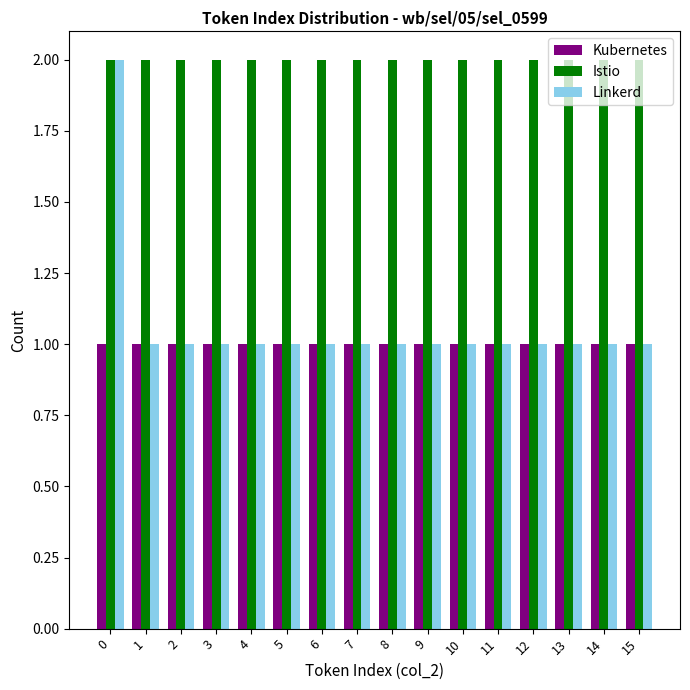

What is the difference between the highest and lowest values at 3?

1